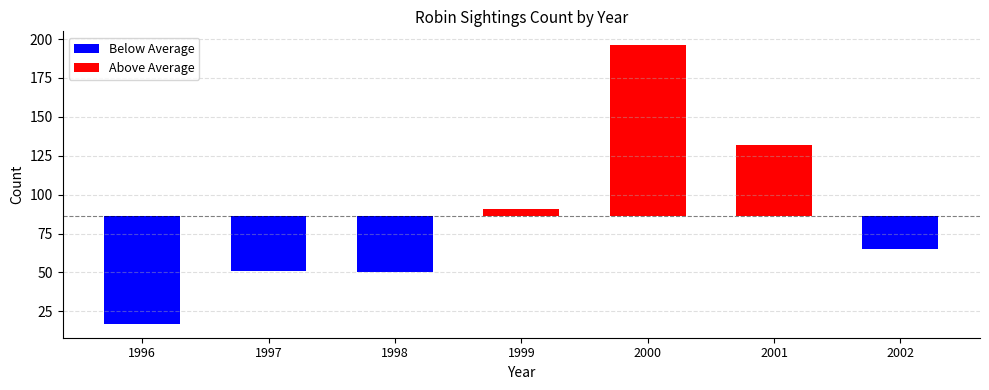

Is it true that the value at 1997 is 51?

True